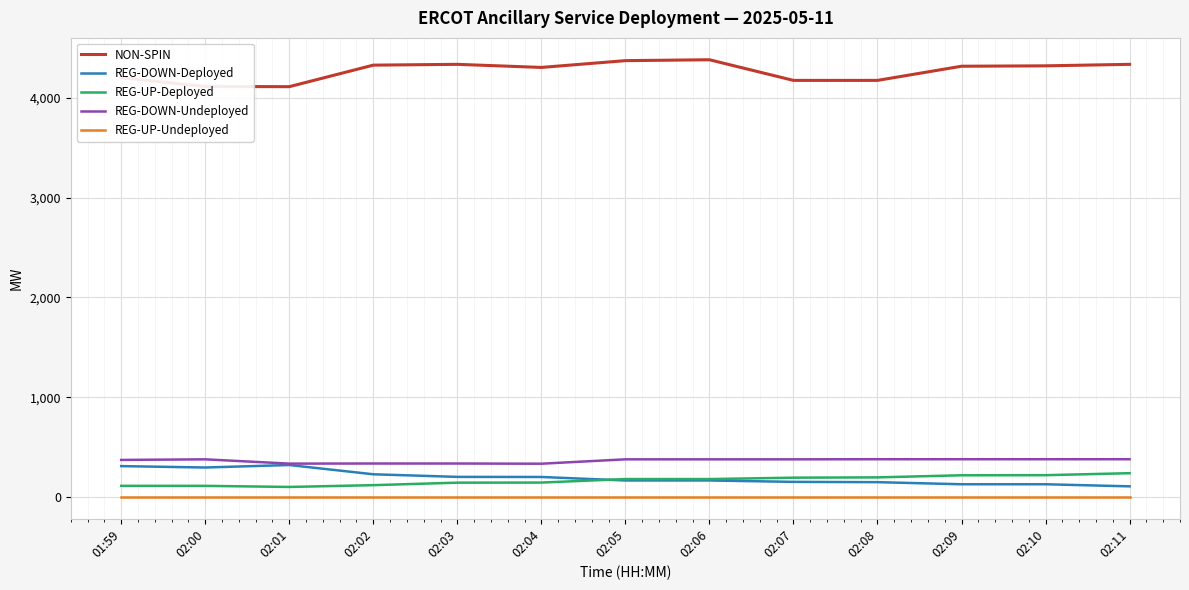

What is the difference between the REG-UP-Deployed values at 02:07 and 02:00?

82